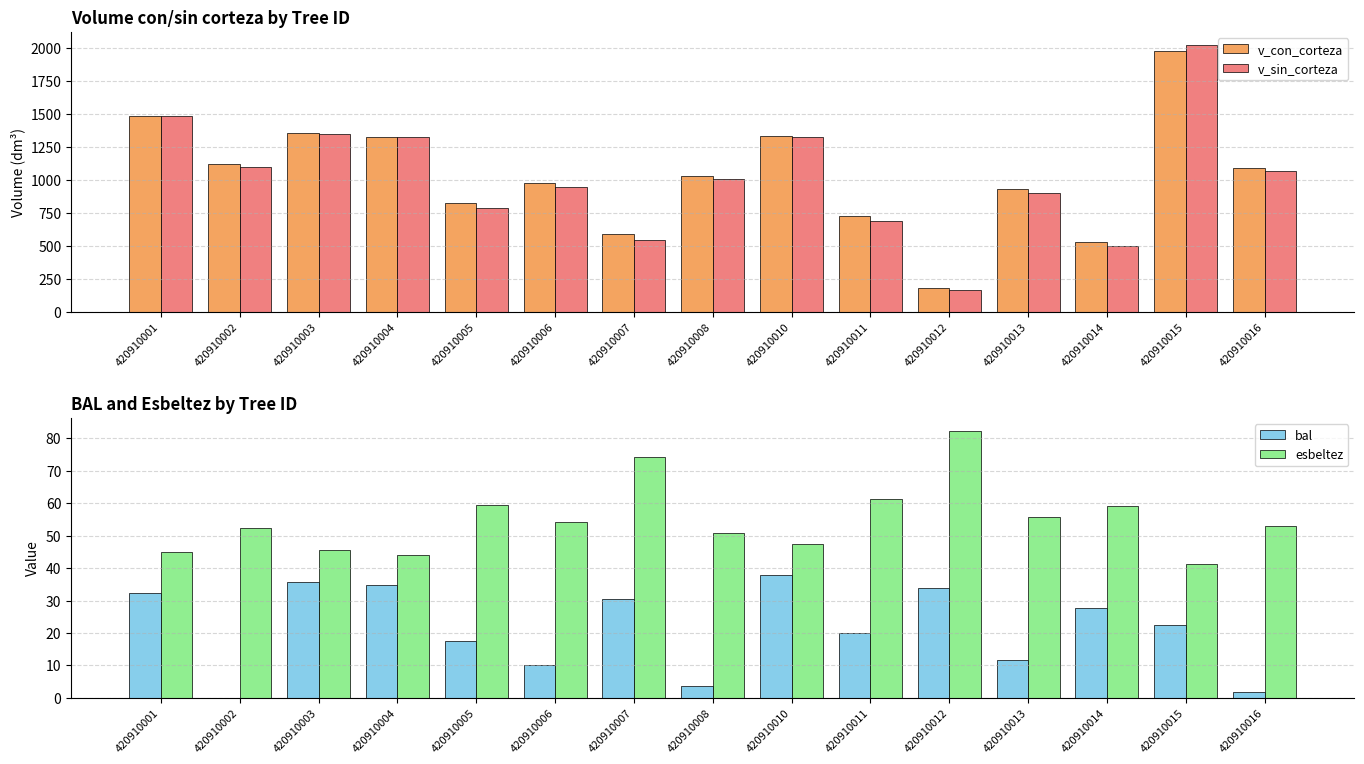

The value of bal at 420910011 is 20.1. True or false?

True